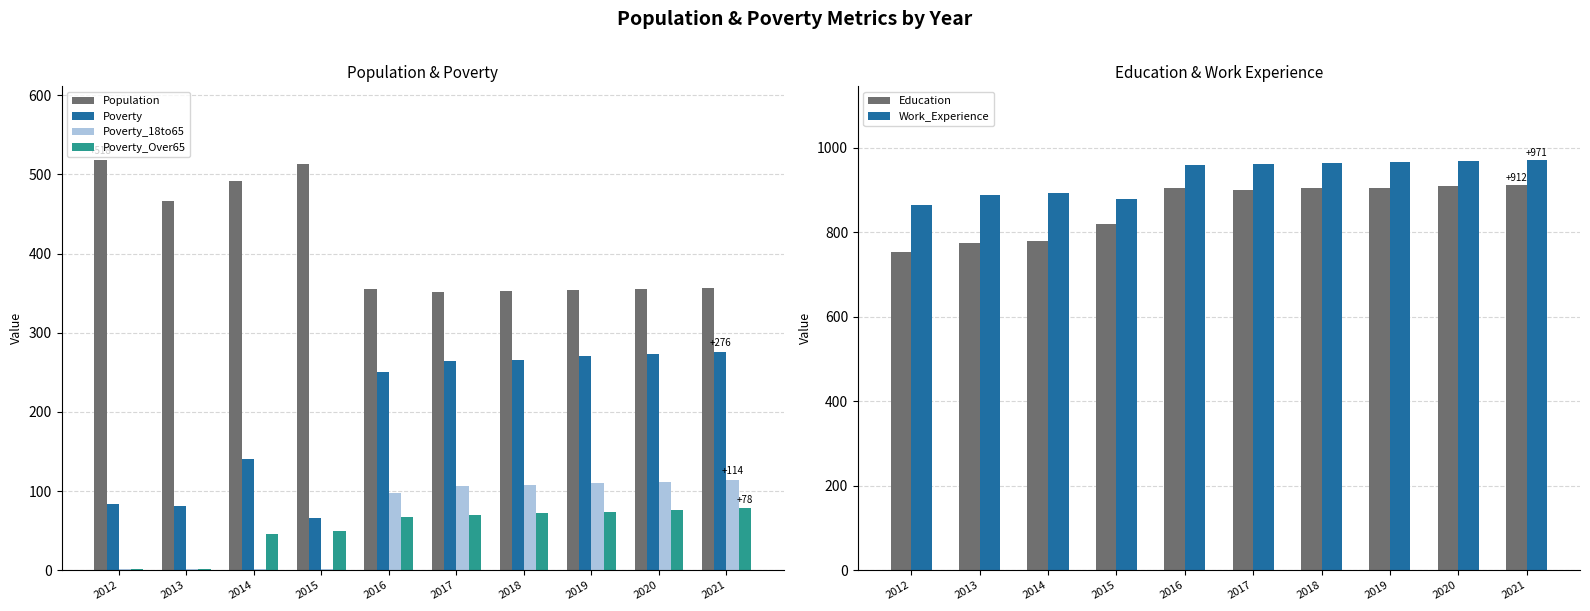

Reading left to right, extract all data points from this chart.

Population: 518	466	492	513	355	352	353	354	355	356
Poverty: 84	81	140	66	250	264	266	270	273	276
Poverty_18to65: 1	1	1	1	98	107	108	110	112	114
Poverty_Over65: 1	1	46	50	67	70	72	74	76	78
Education: 754	776	780	820	904	900	904	906	909	912
Work_Experience: 864	888	894	879	960	963	965	967	969	971